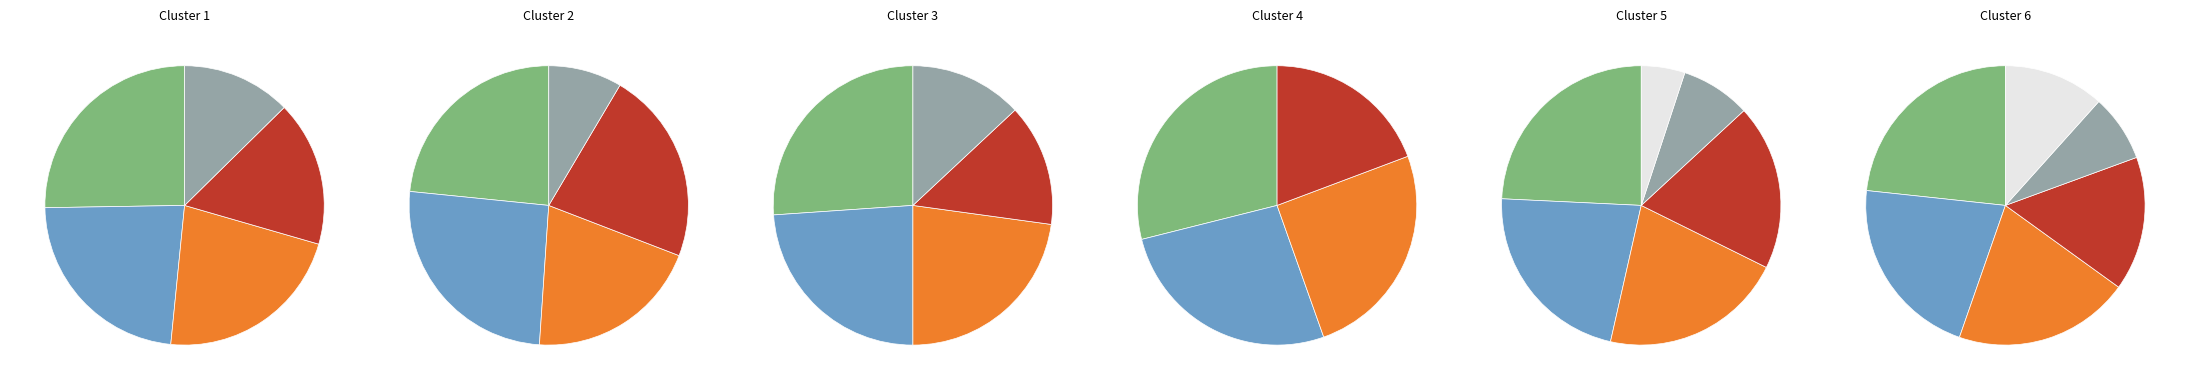

Does Mark Teixeira represent more than half of the total?

No